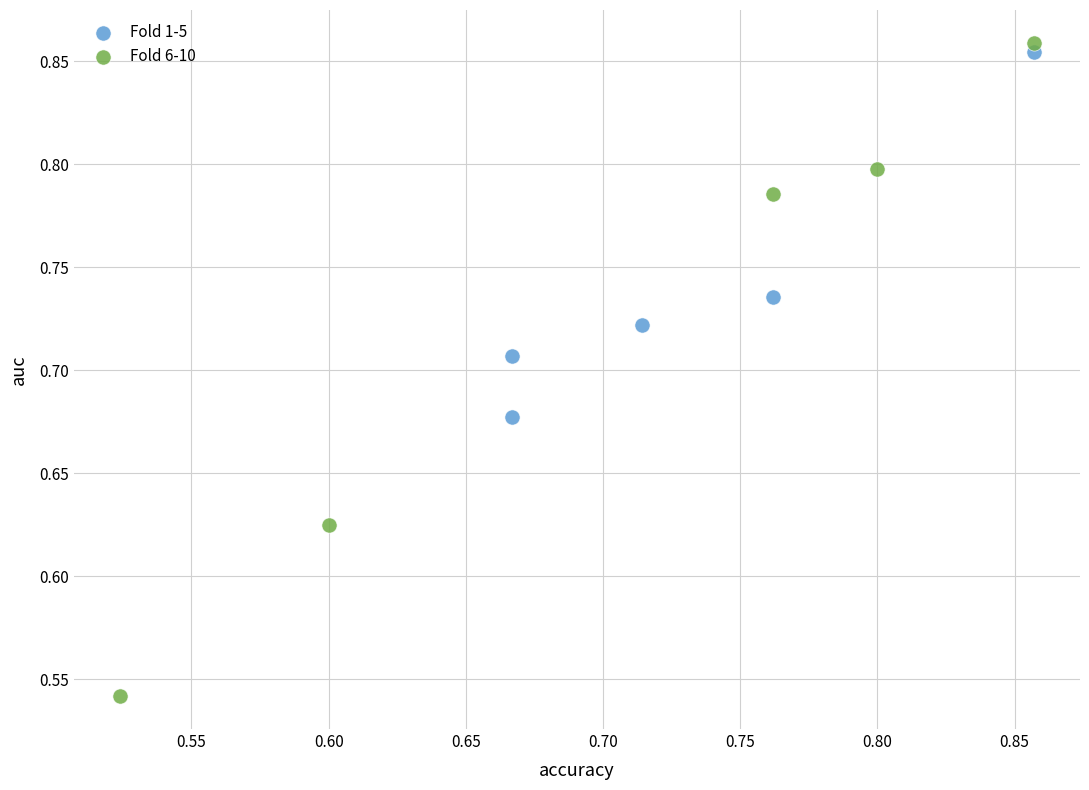

What are all the series names shown in the legend?

Fold 1-5, Fold 6-10